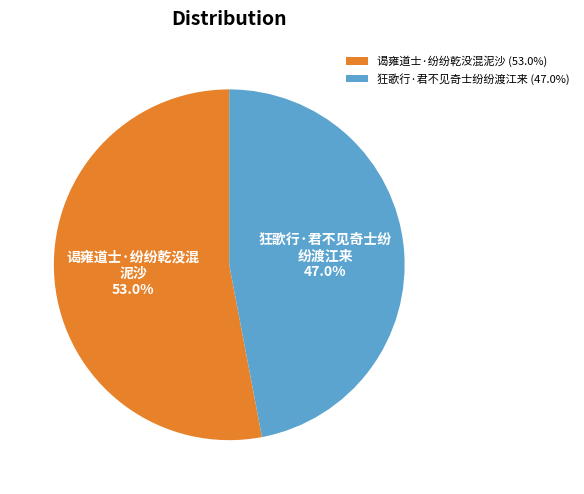

To the nearest percent, what is the combined percentage of 谒雍道士·纷纷乾没混泥沙 and 狂歌行·君不见奇士纷纷渡江来?

100%